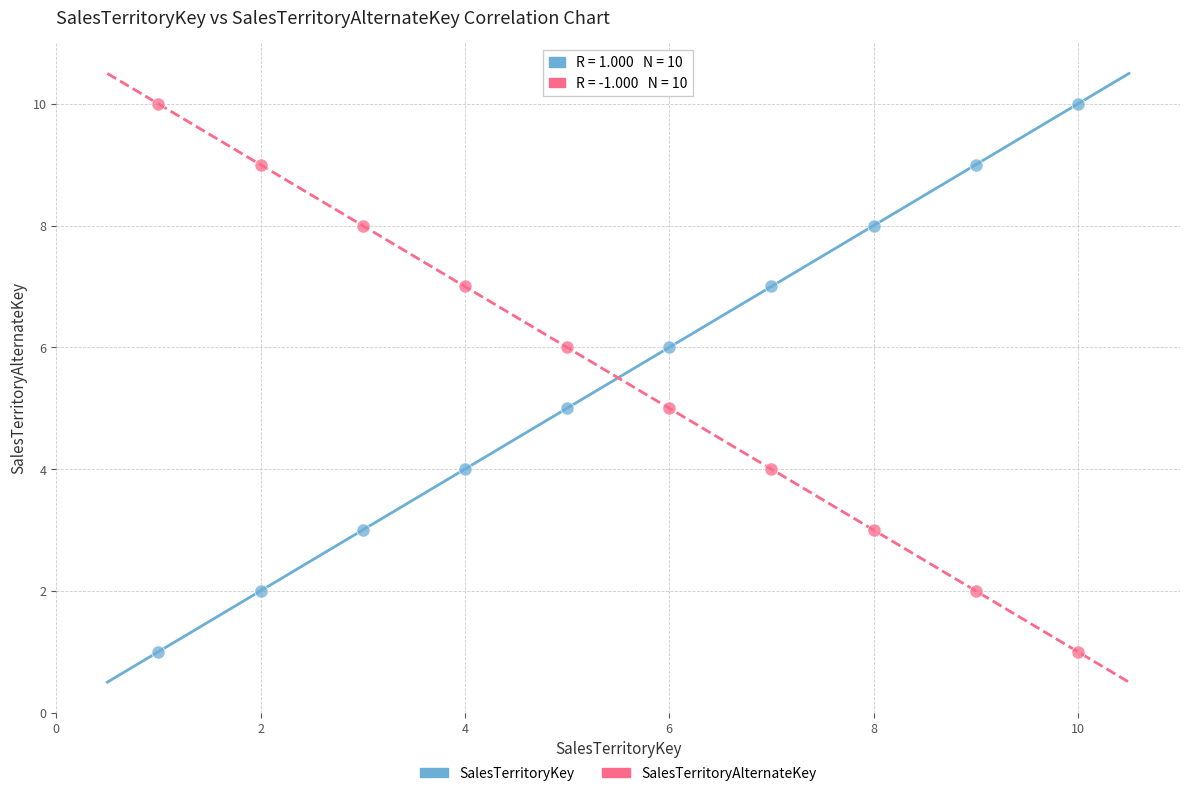

What is the X range (max minus min) for the scatter plot?

9